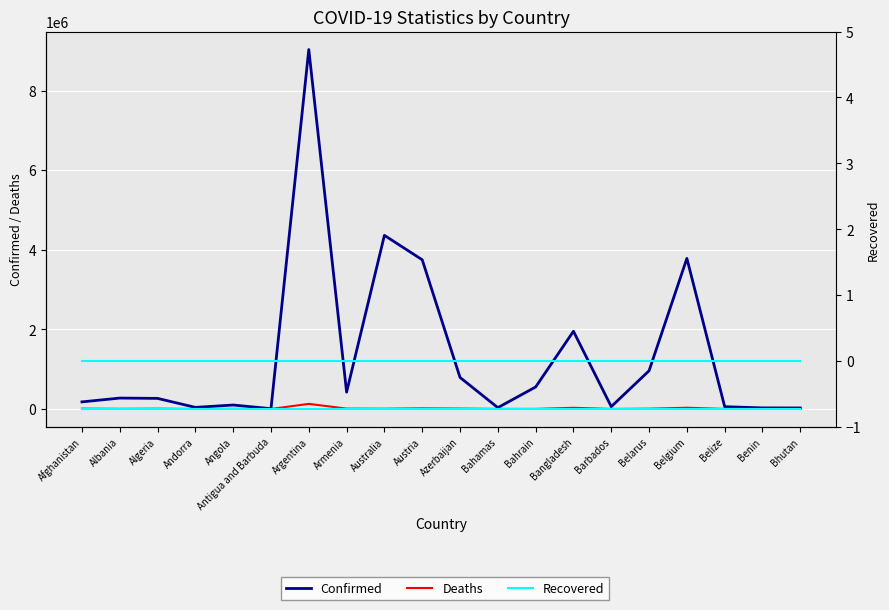

What is the approximate value of Confirmed at Belarus, to the nearest 10?

959800